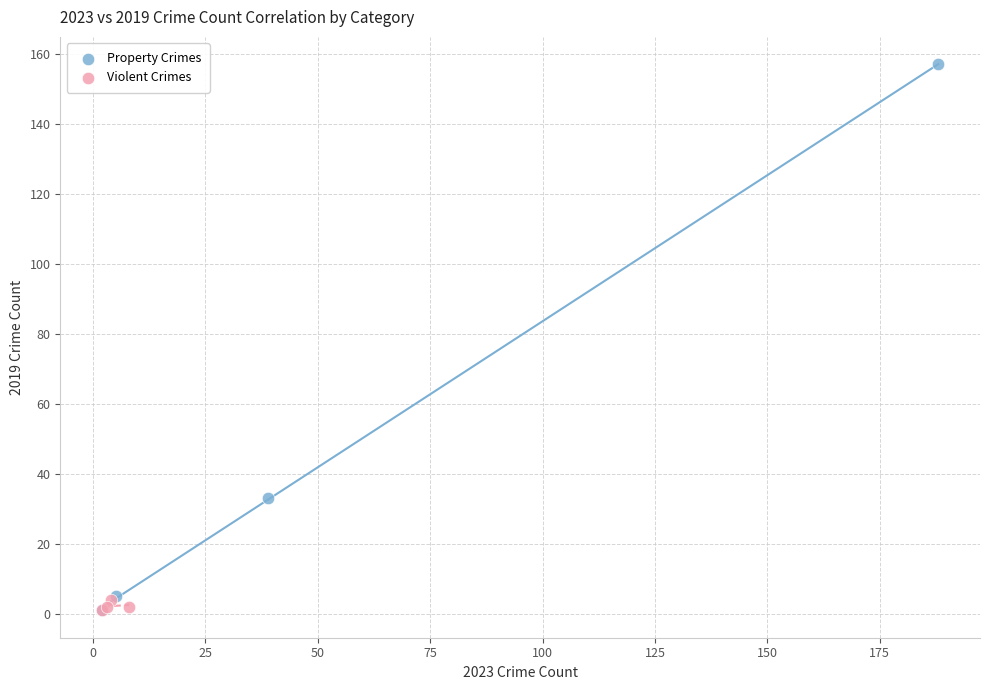

Which series has the widest spread of Y values?

Property Crimes